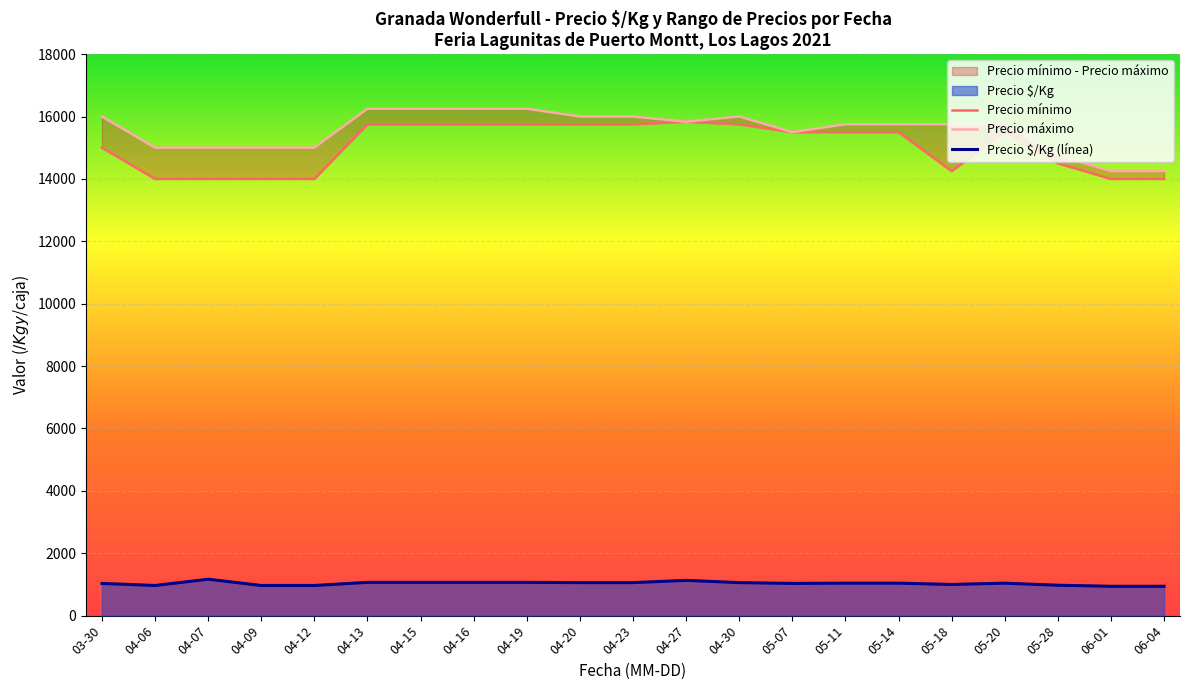

What is the minimum value for Precio $/Kg (línea)?

941.5